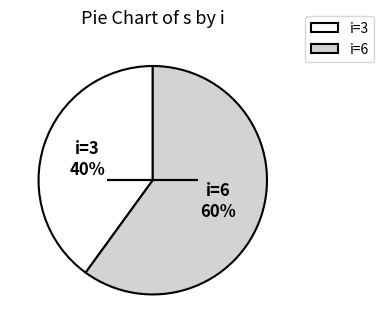

How many segments does this pie chart have?

2